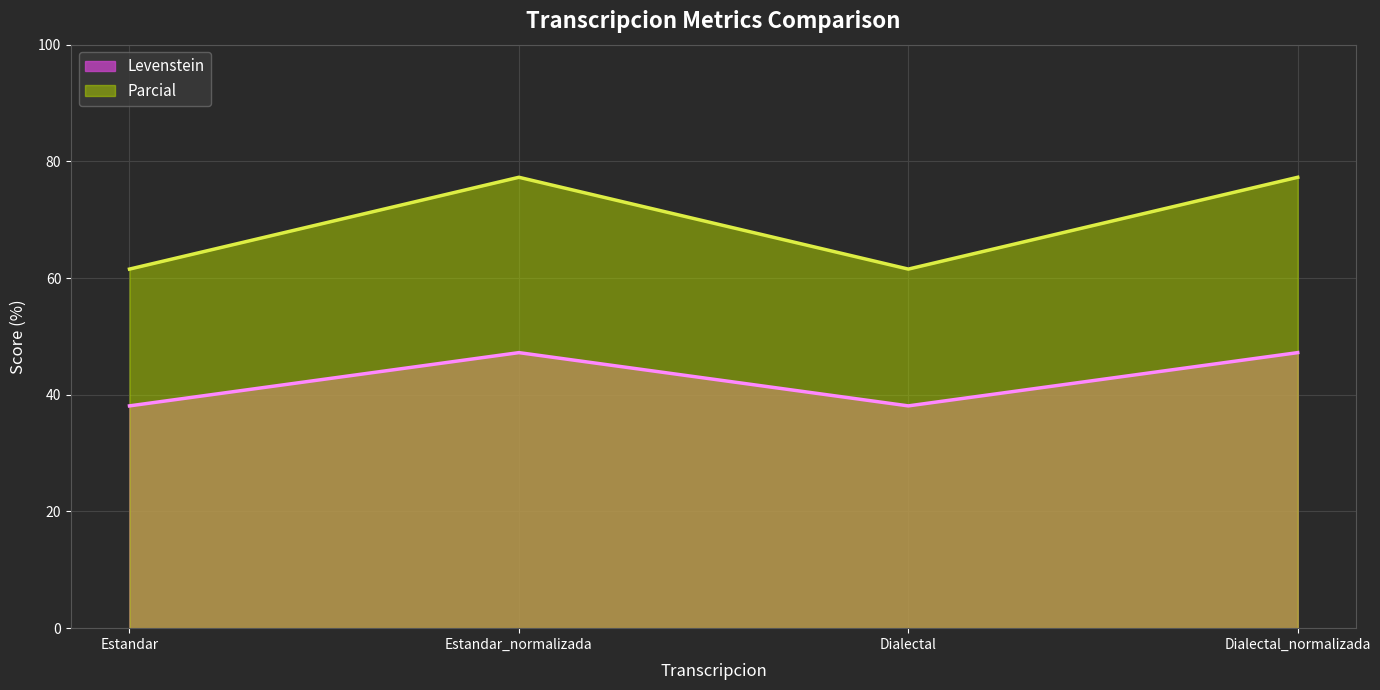

The Levenstein series shows 47.2 at Estandar_normalizada. True or false?

True